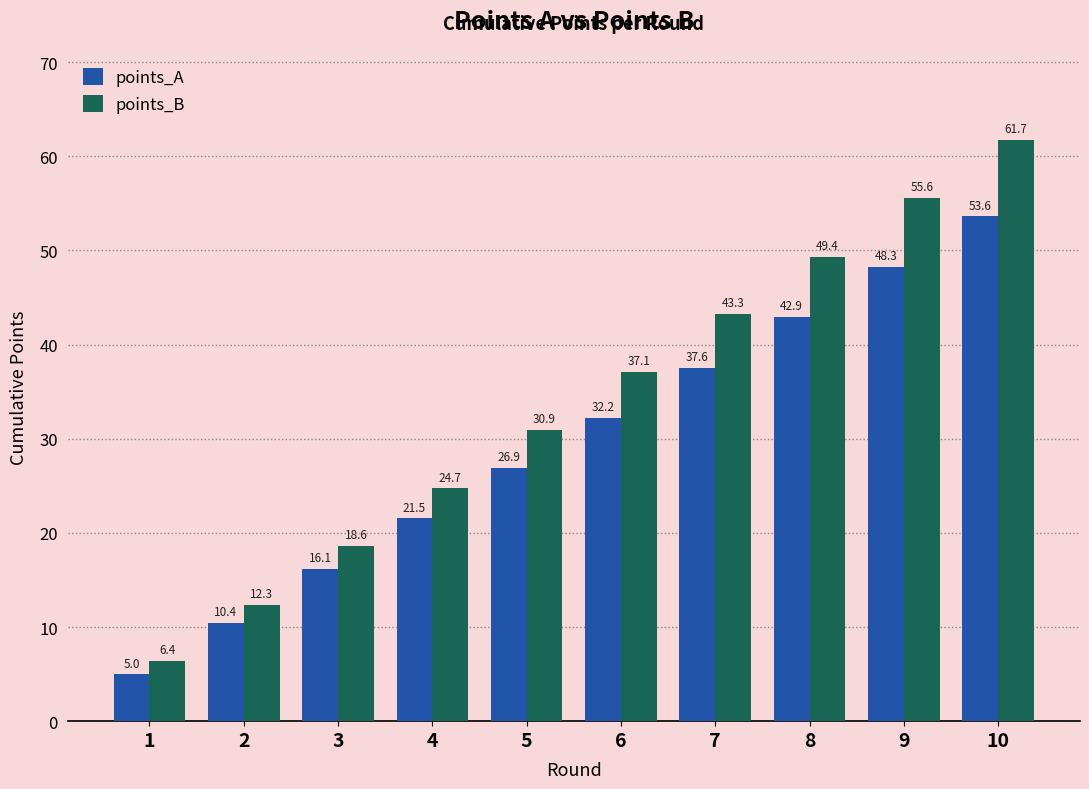

Which series has the largest total across all categories?

points_B